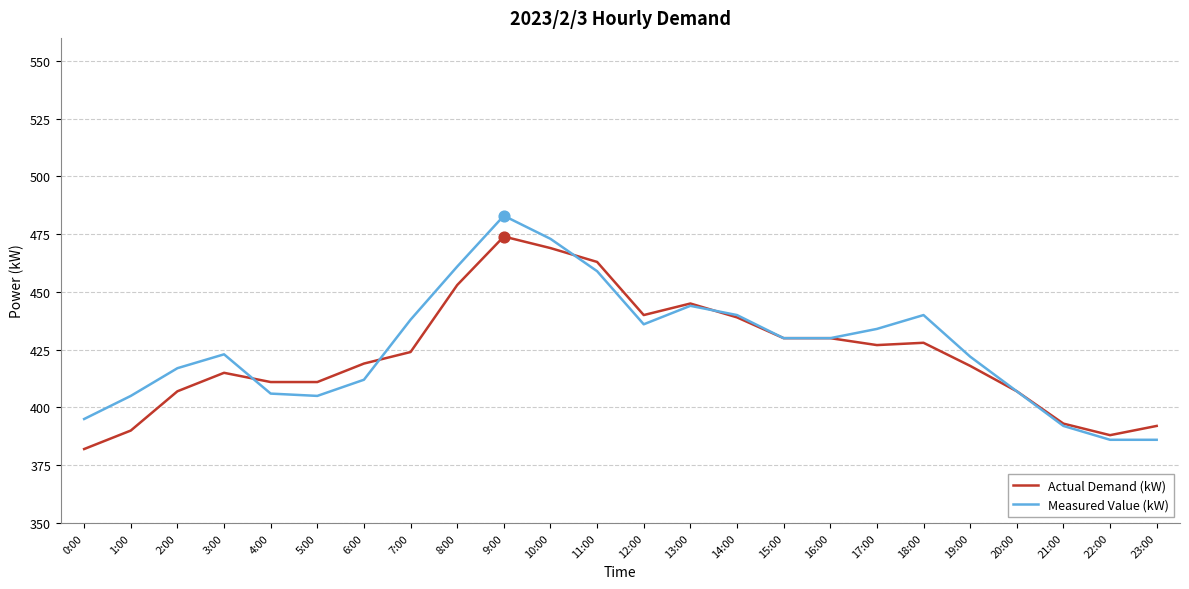

At how many categories does at least one series exceed 456?

4